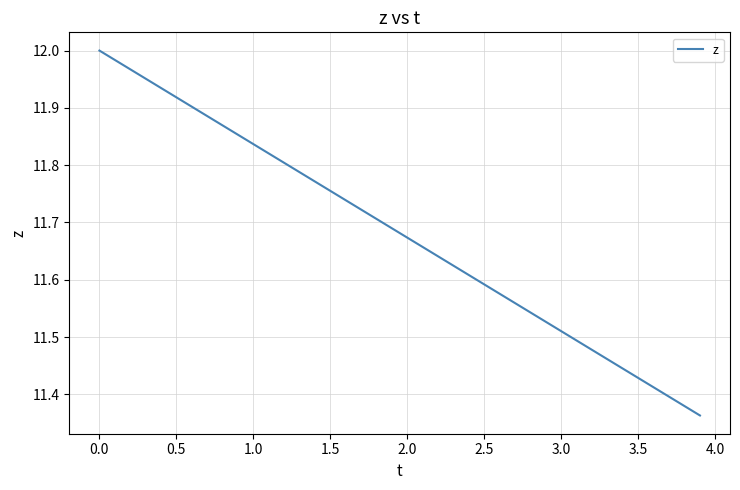

Which has a higher value, 3.5 or 2.0?

2.0